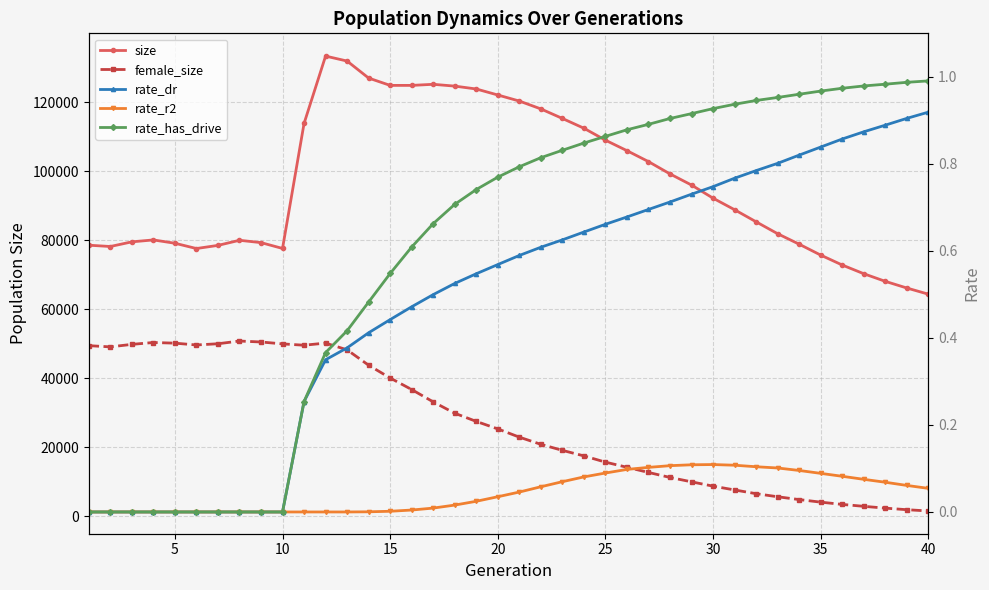

Read the female_size value at 30.

7642.0